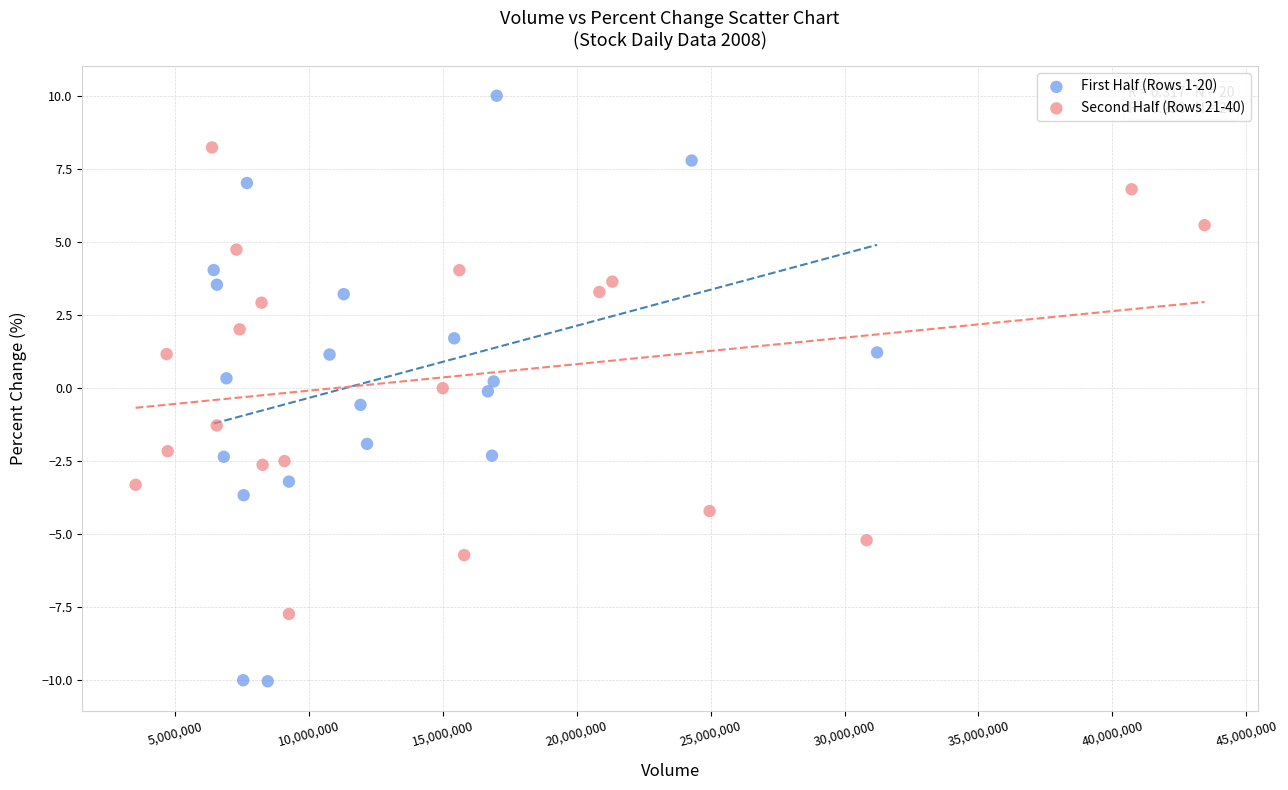

Which series contains the lowest Y value?

First Half (Rows 1-20)